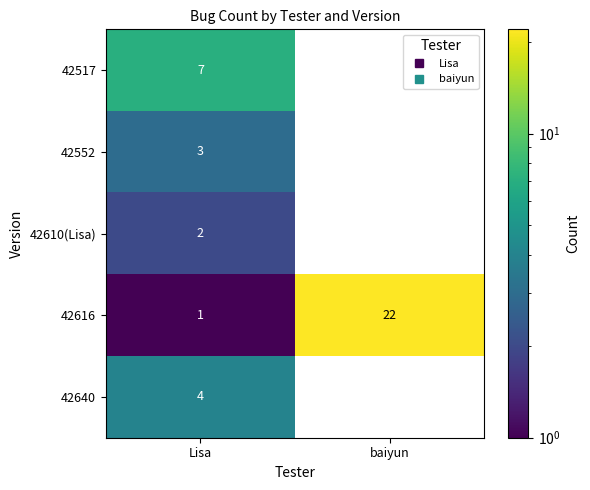

The 42552 series shows 4 at Lisa. True or false?

False